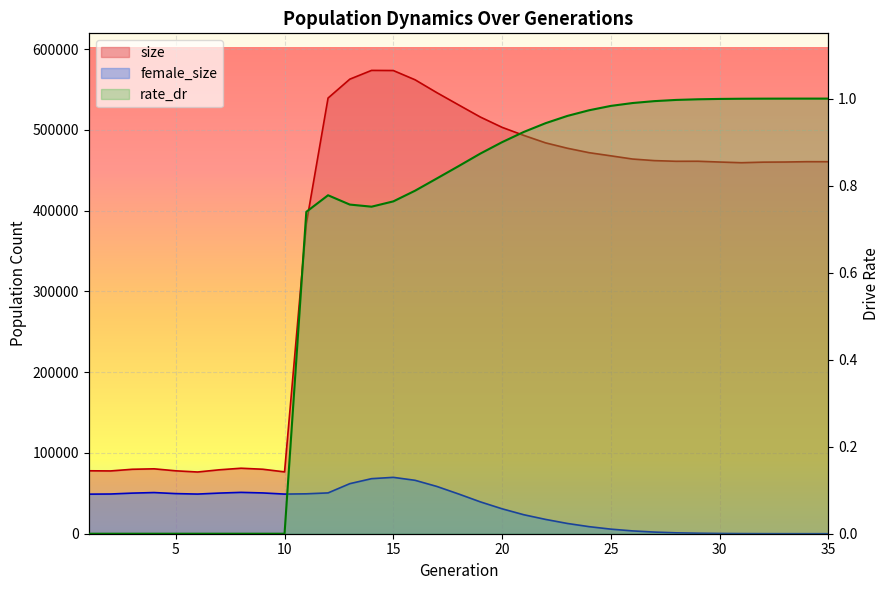

What is the greatest value displayed?

573785.0